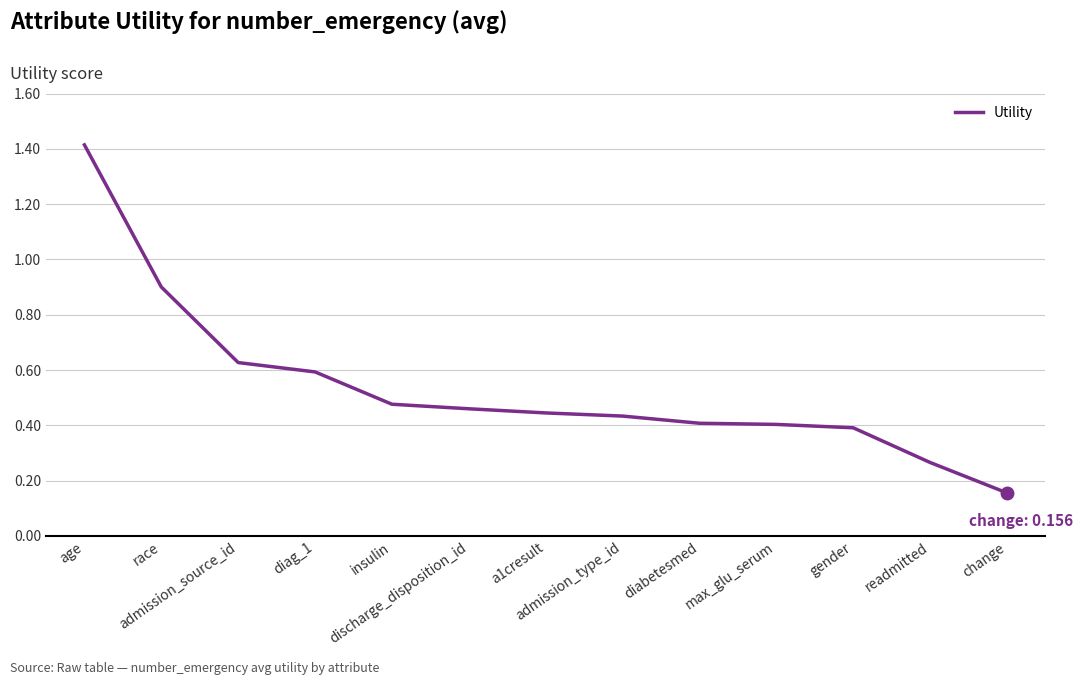

Which has a higher value, a1cresult or race?

race